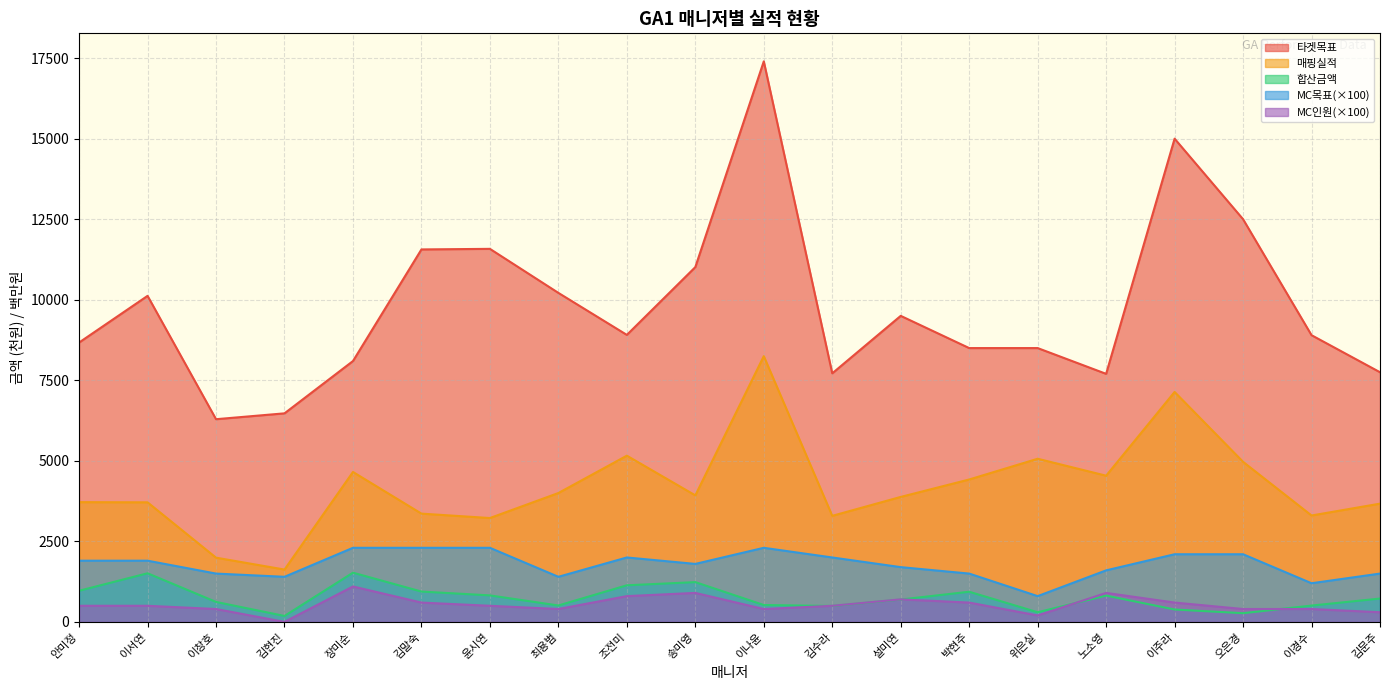

What is the value of the MC인원 point at the 10th from the left?

900.0